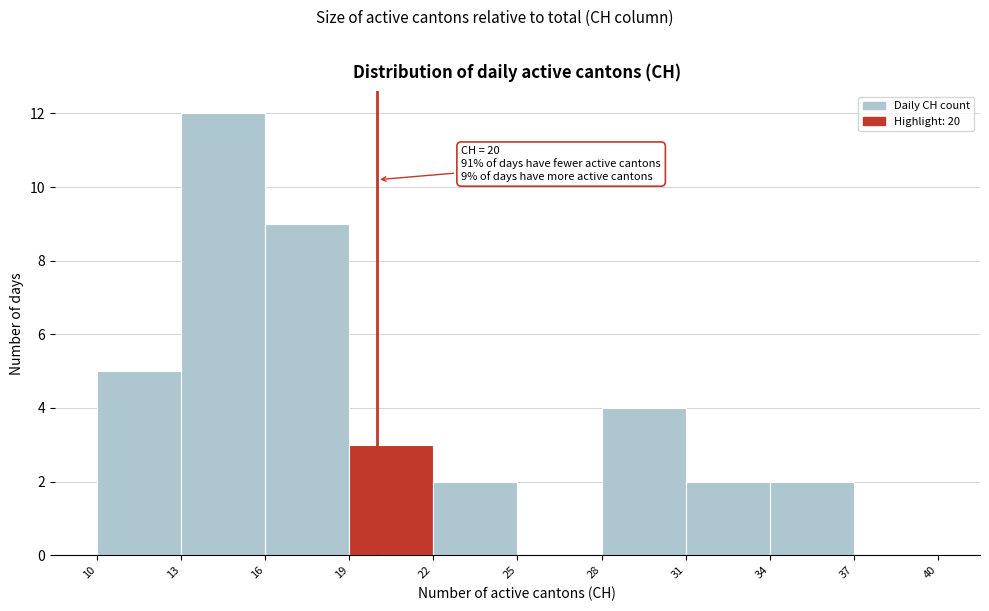

Which range on the x-axis has the tallest bar?

13 to 16